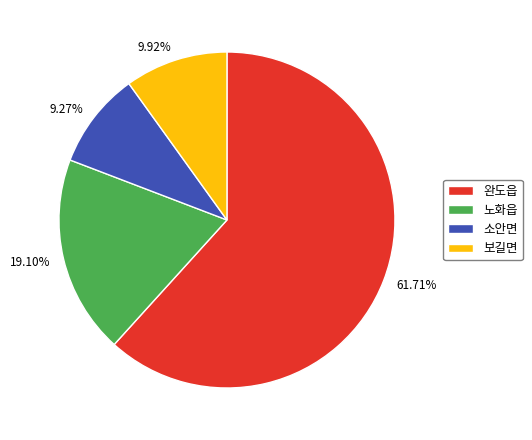

Which has a higher value, 소안면 or 완도읍?

완도읍